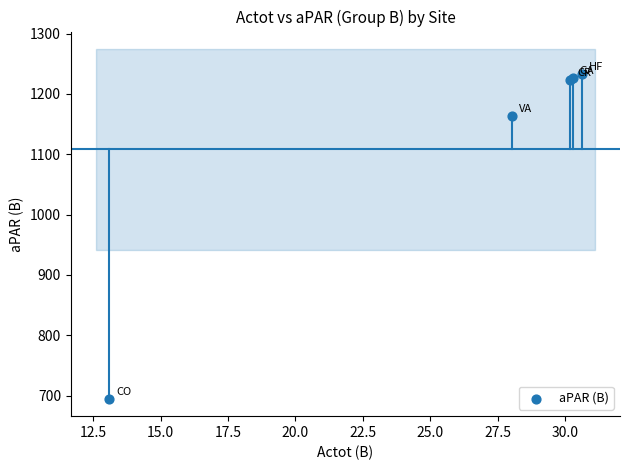

What Y value in the scatter plot is closest to 963?

1163.2